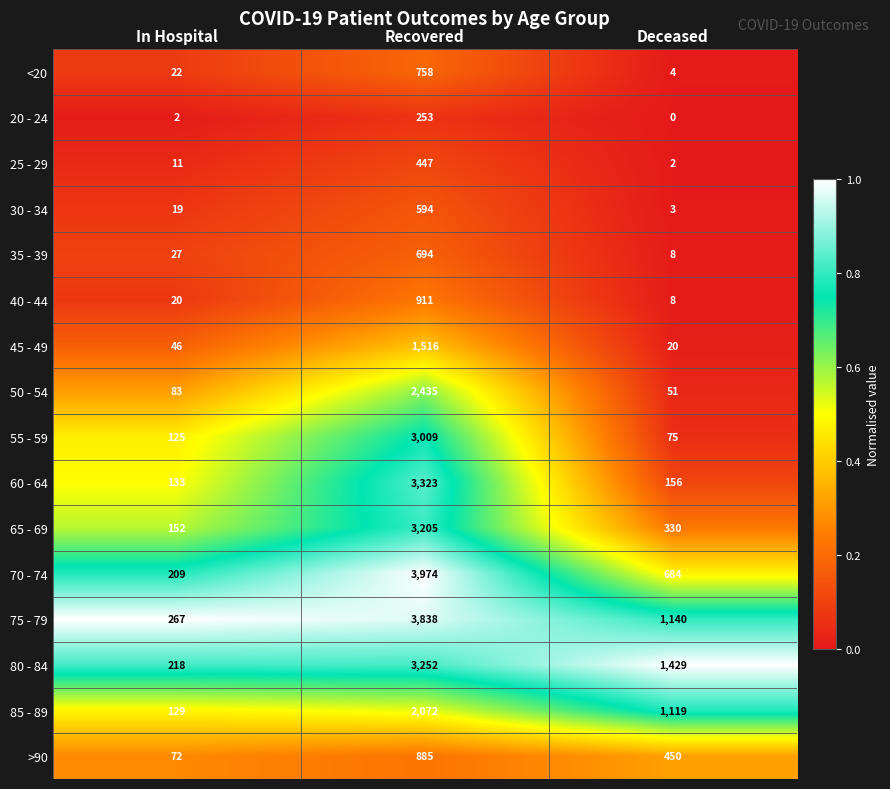

Which label corresponds to the largest value in the chart?

Recovered